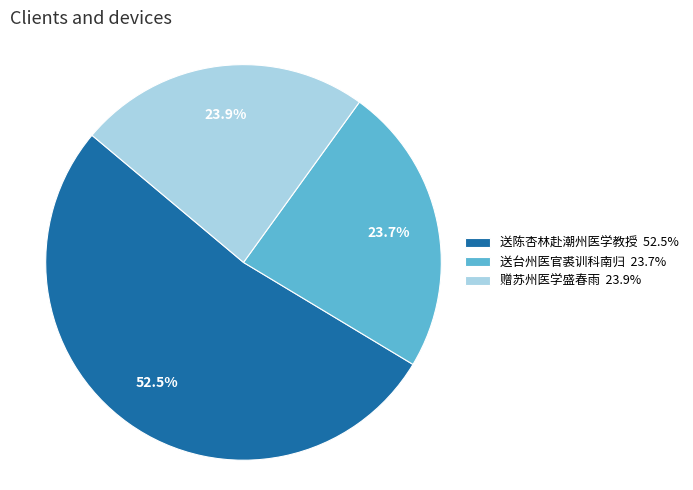

To the nearest percent, what percentage of the pie is 赠苏州医学盛春雨?

24%